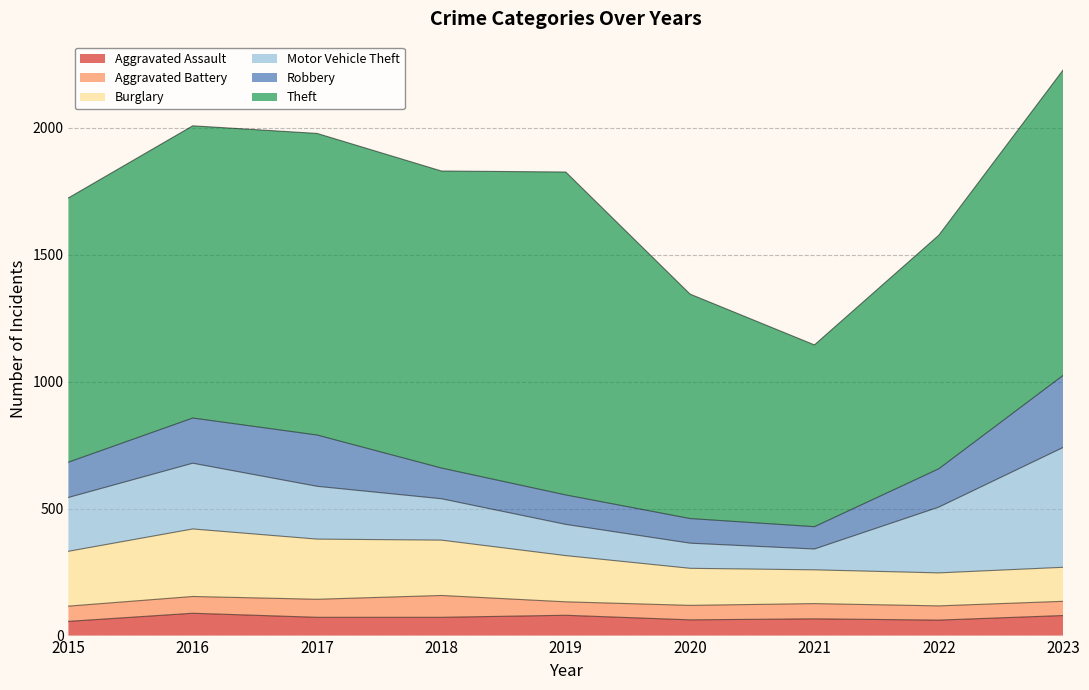

At which category is the sum across all series the highest?

2023